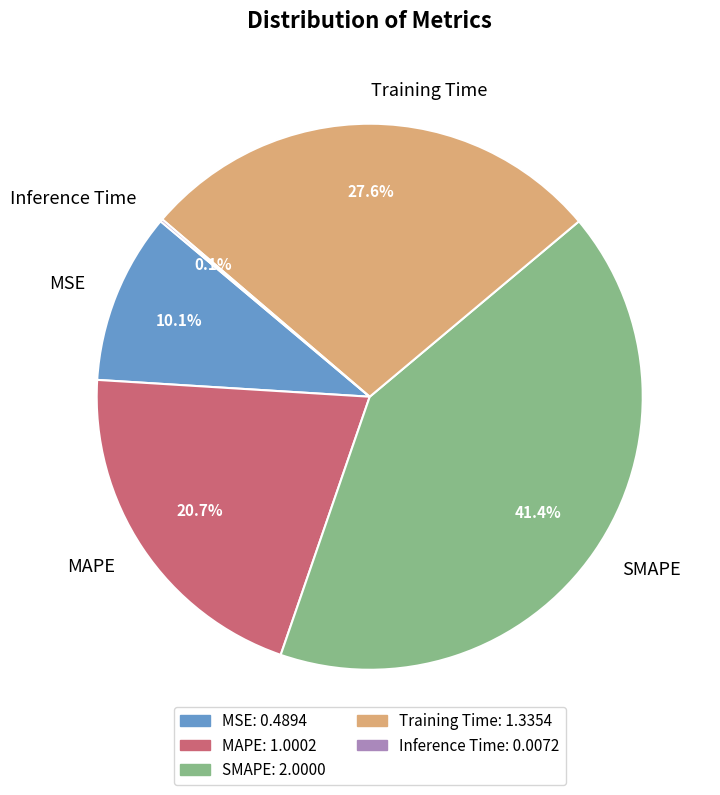

To the nearest percent, what portion does MSE represent?

10%